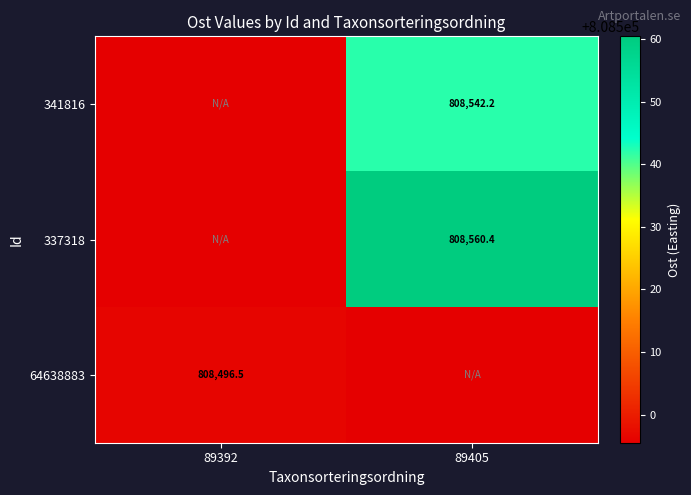

What is the highest value of the 337318 series?

808560.4